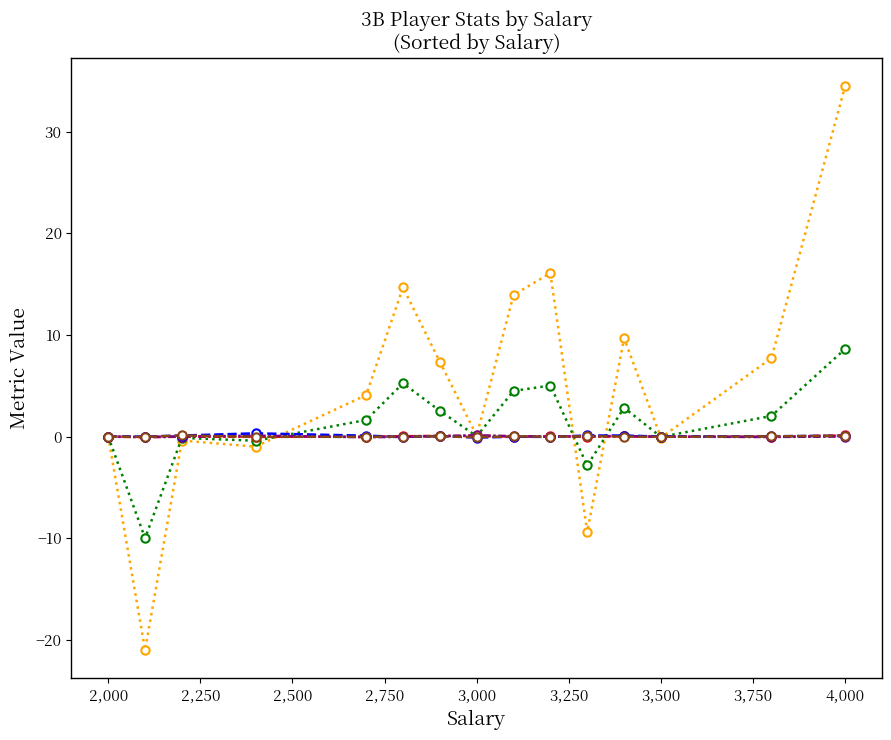

Which series has the largest total across all categories?

Overall